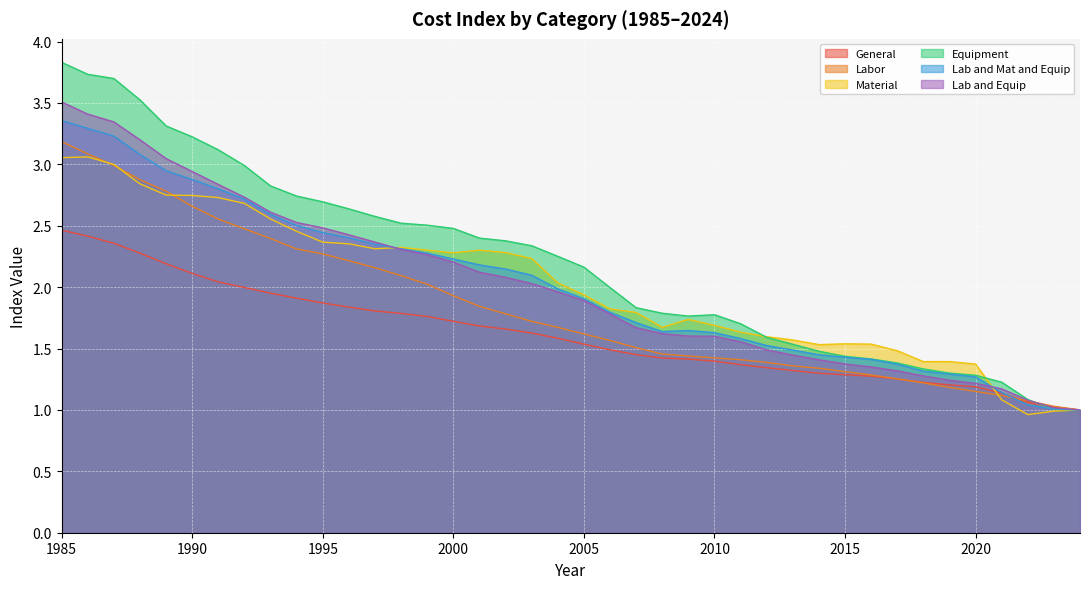

At which category does the chart reach its minimum across all series?

2022